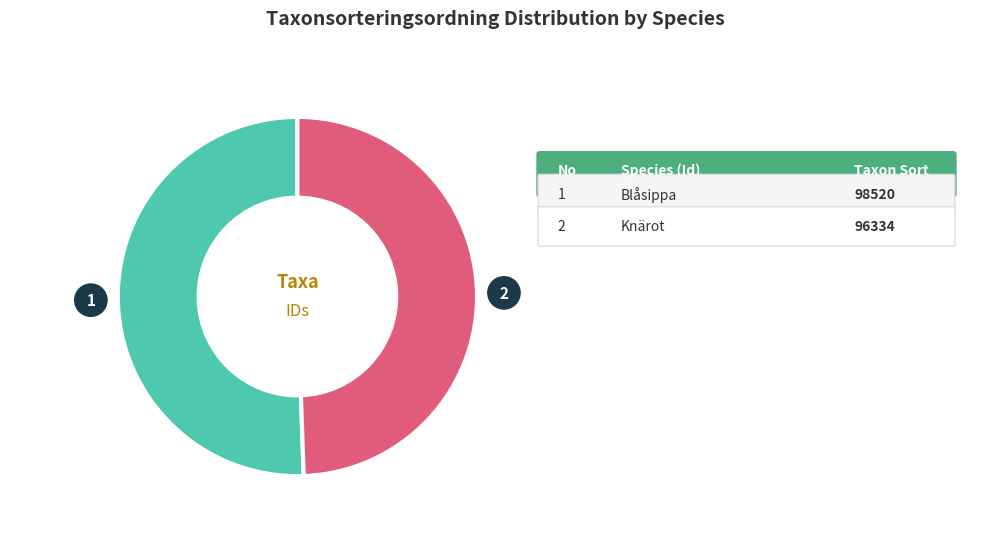

Is there any slice that represents more than half of the pie?

Yes